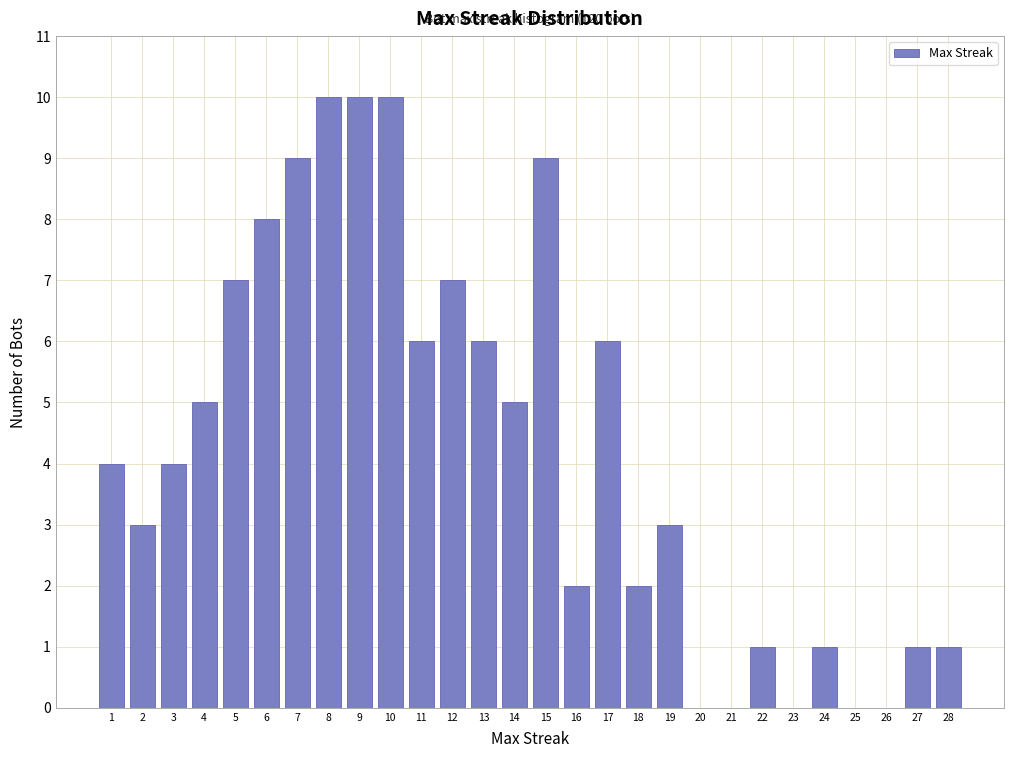

Reading left to right, extract all data points from this chart.

1=4	2=3	3=4	4=5	5=7	6=8	7=9	8=10	9=10	10=10	11=6	12=7	13=6	14=5	15=9	16=2	17=6	18=2	19=3	20=0	21=0	22=1	23=0	24=1	25=0	26=0	27=1	28=1